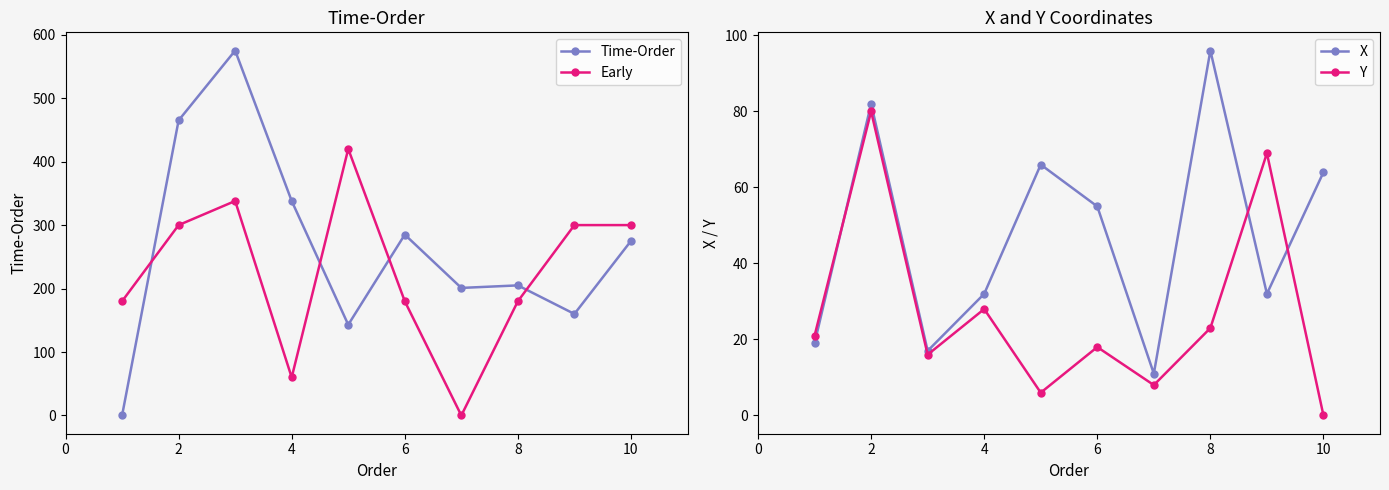

Is this an area chart (filled region under the line)?

No